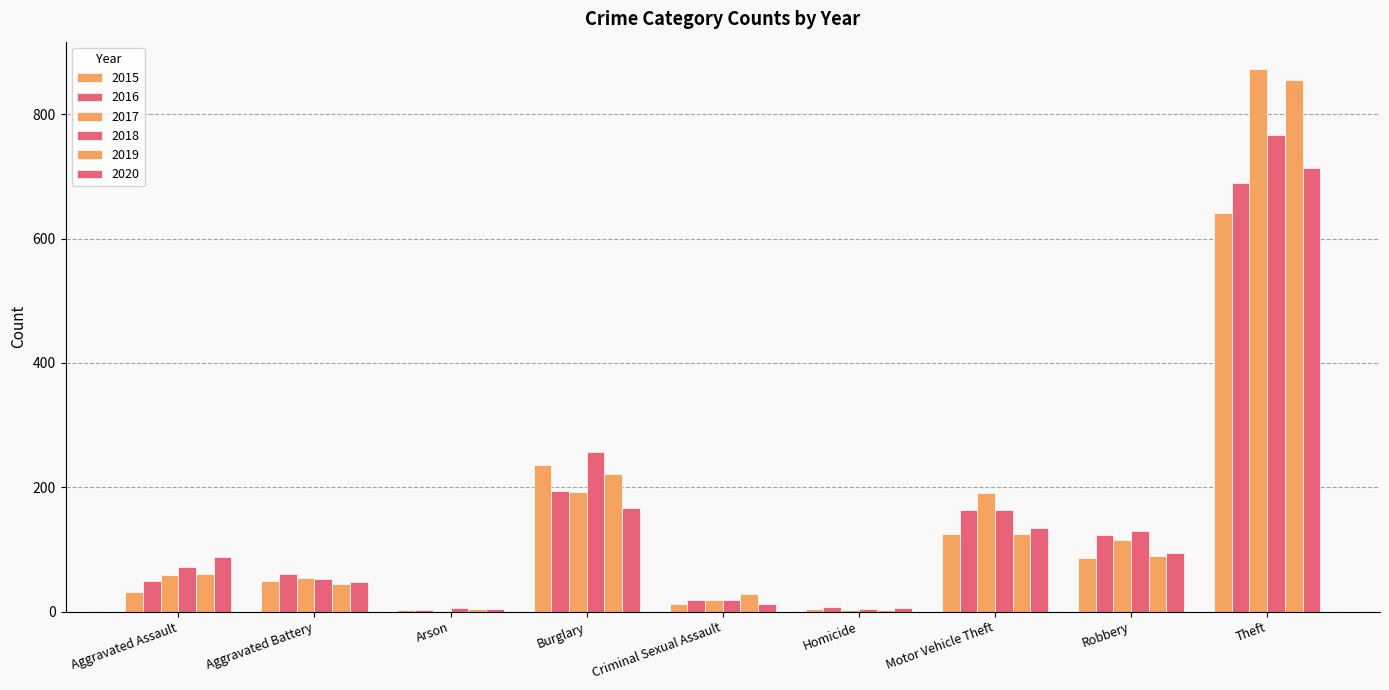

The value of 2015 at Theft is 641. True or false?

True